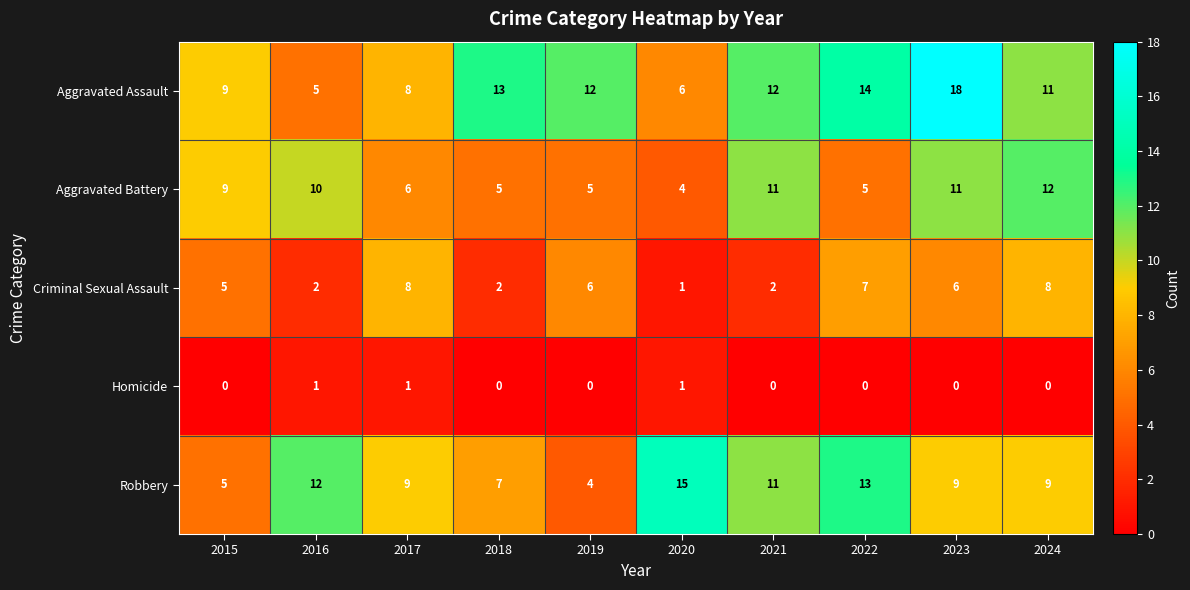

Count the number of categories in the chart.

10